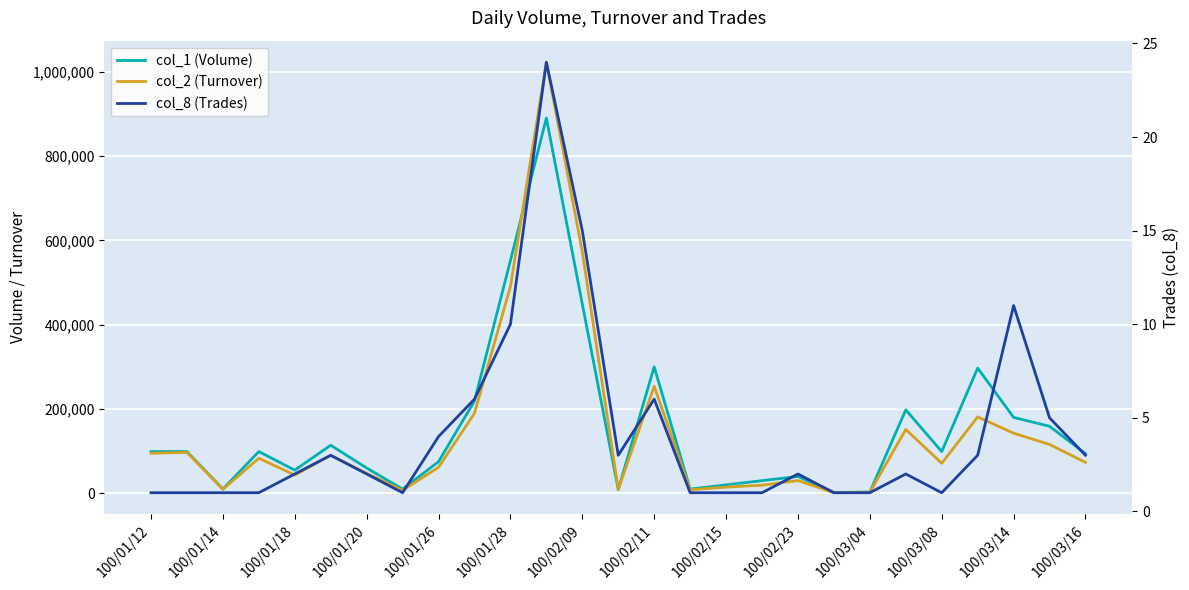

At how many categories does at least one series exceed 41179?

18